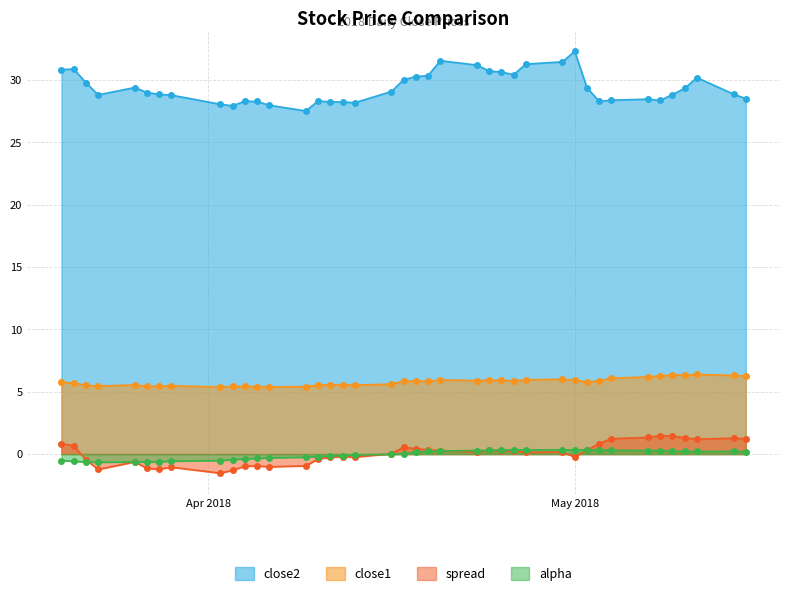

What is the maximum value shown in the chart?

32.3